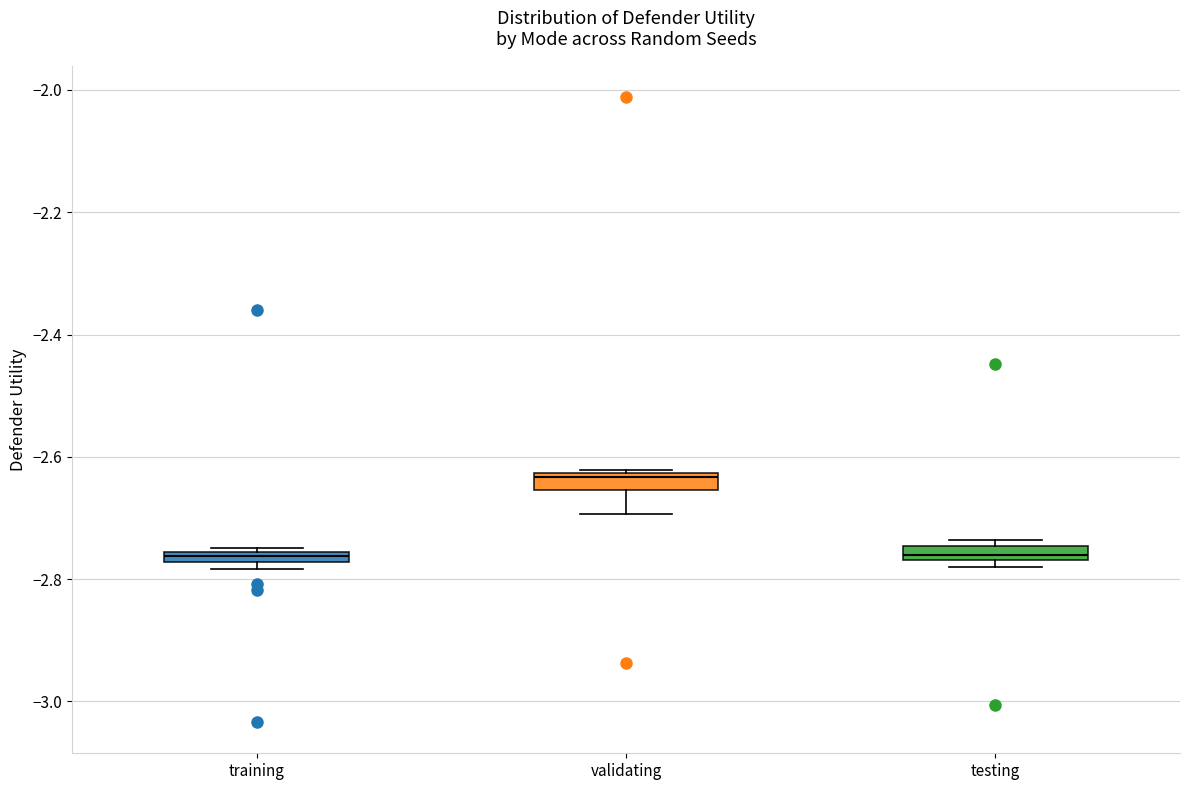

Where is the upper edge of the box for training on the y-axis? The values are not printed on the chart, so give them approximately, as read against the axis.

-2.76